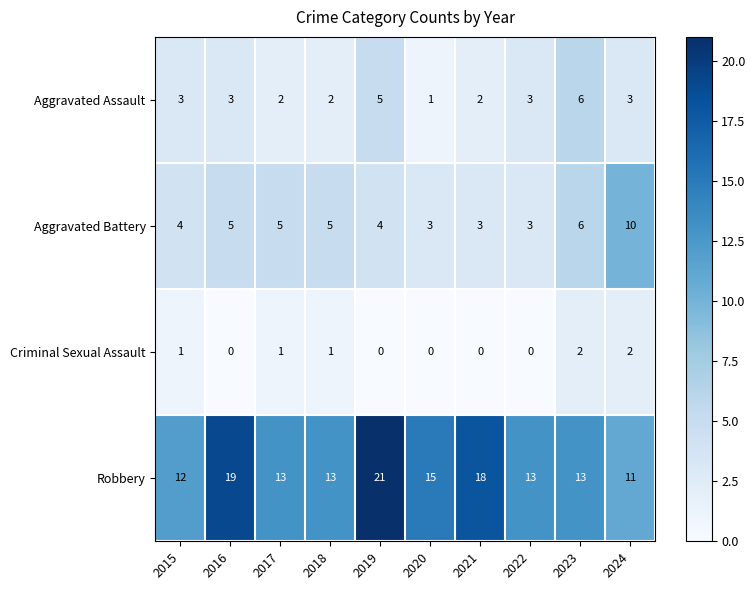

How many Criminal Sexual Assault values are between 0 and 1?

8